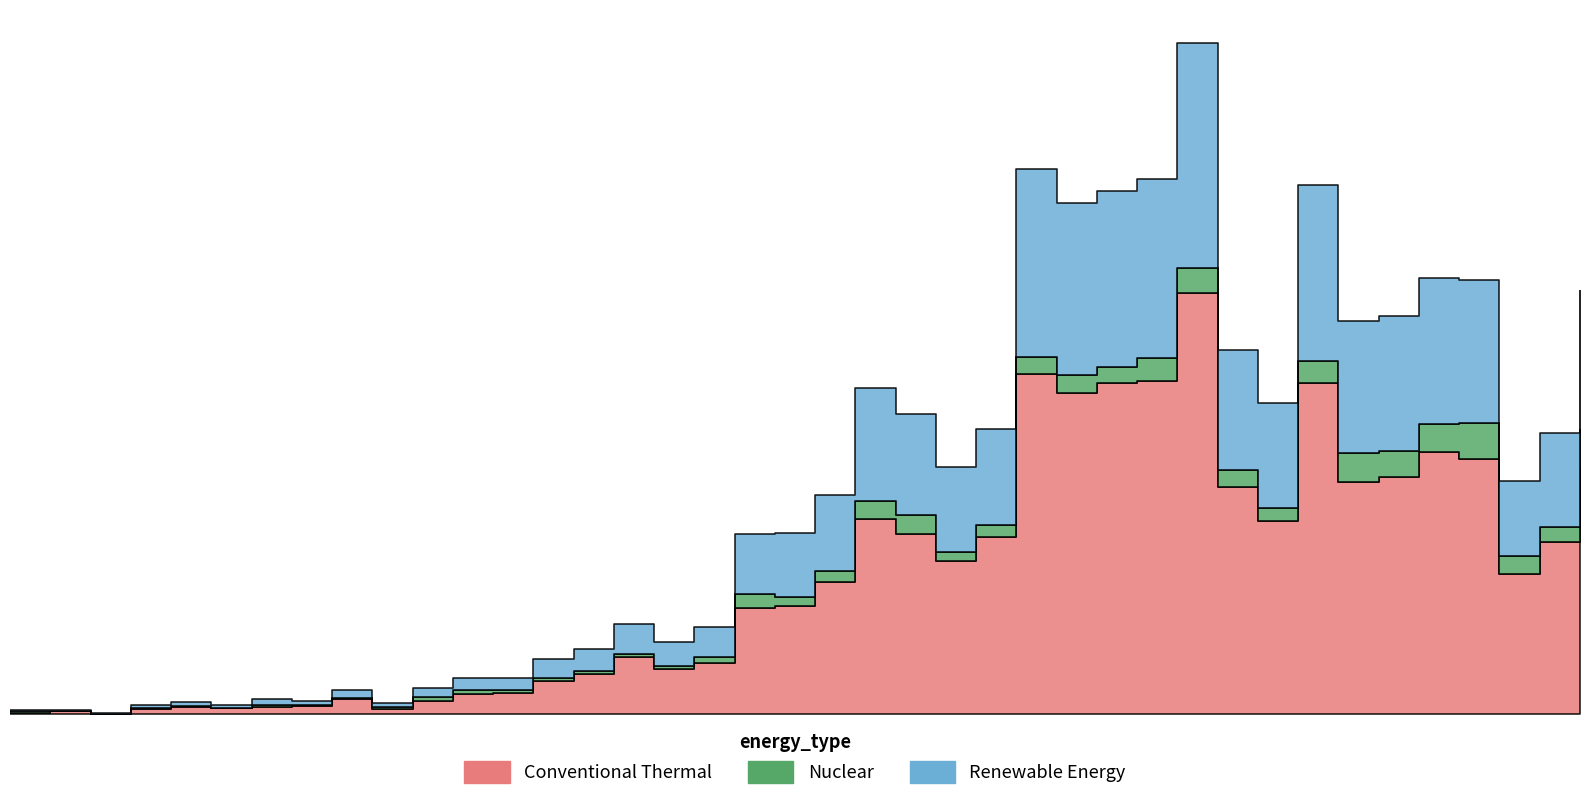

What are all the series names shown in the legend?

Conventional Thermal, Nuclear, Renewable Energy